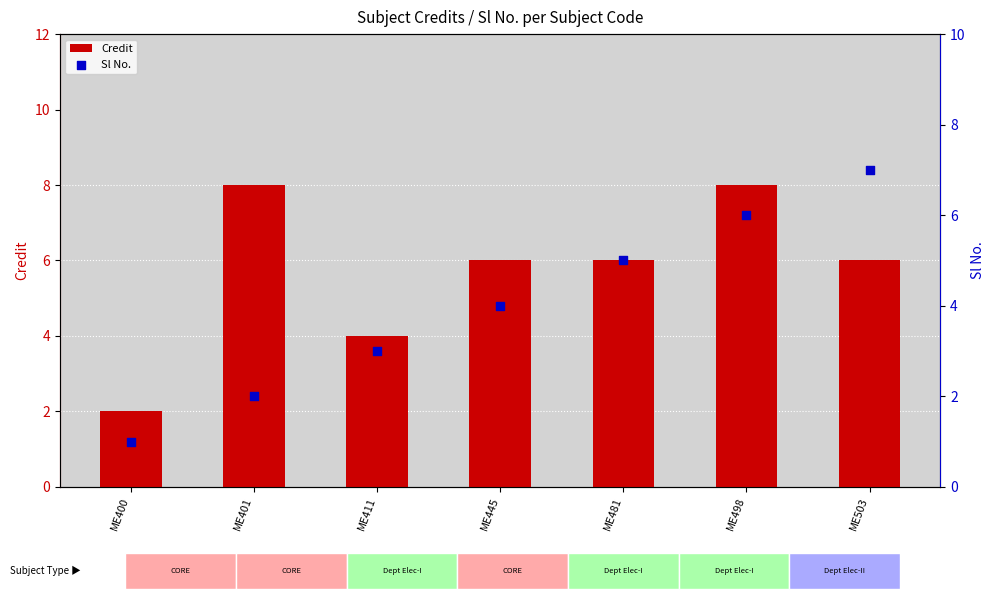

At how many categories does at least one series exceed 4?

5